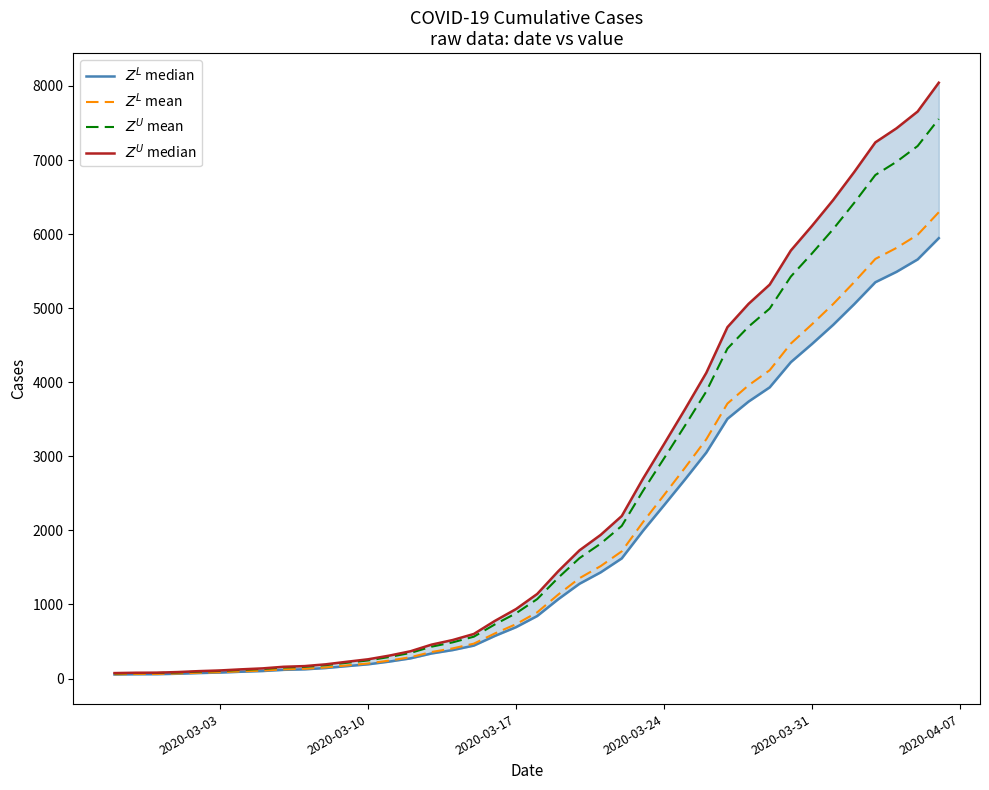

True or false: $Z^L$ mean and $Z^U$ median cross at least once.

False